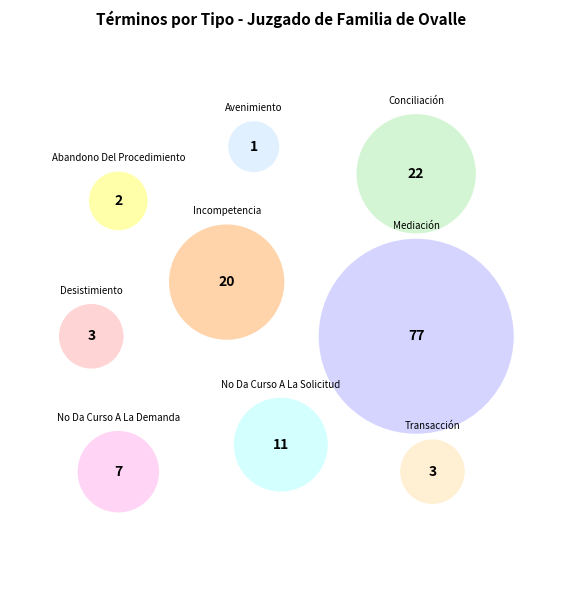

Between Mediación and Desistimiento, which is larger?

Mediación